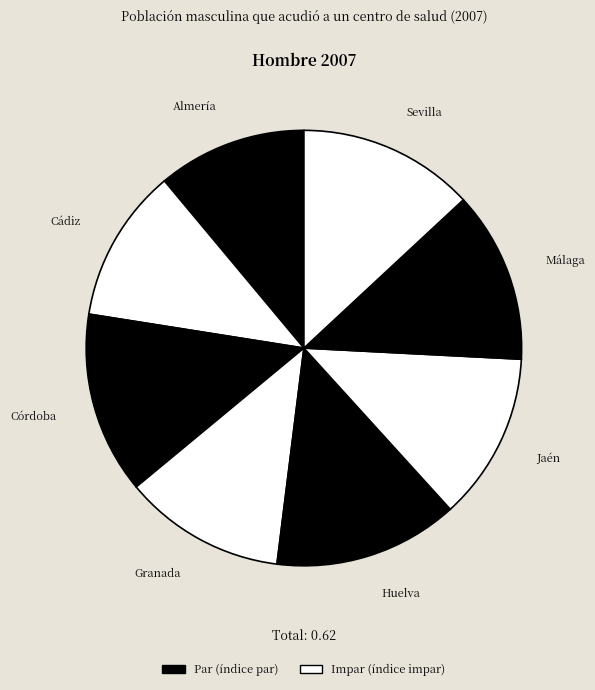

How many segments does this pie chart have?

8